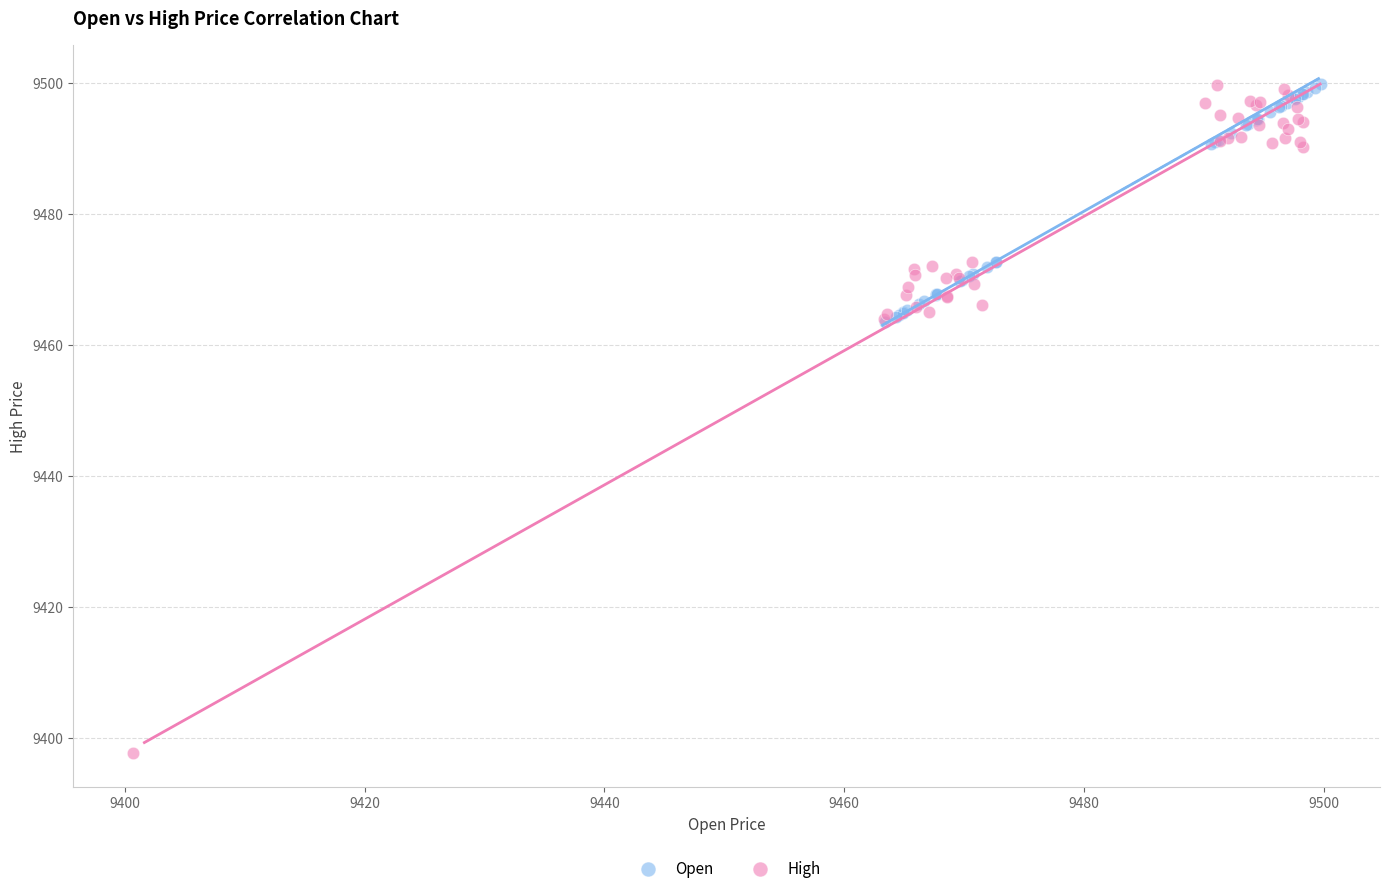

Which series has the largest Y range (max minus min)?

High